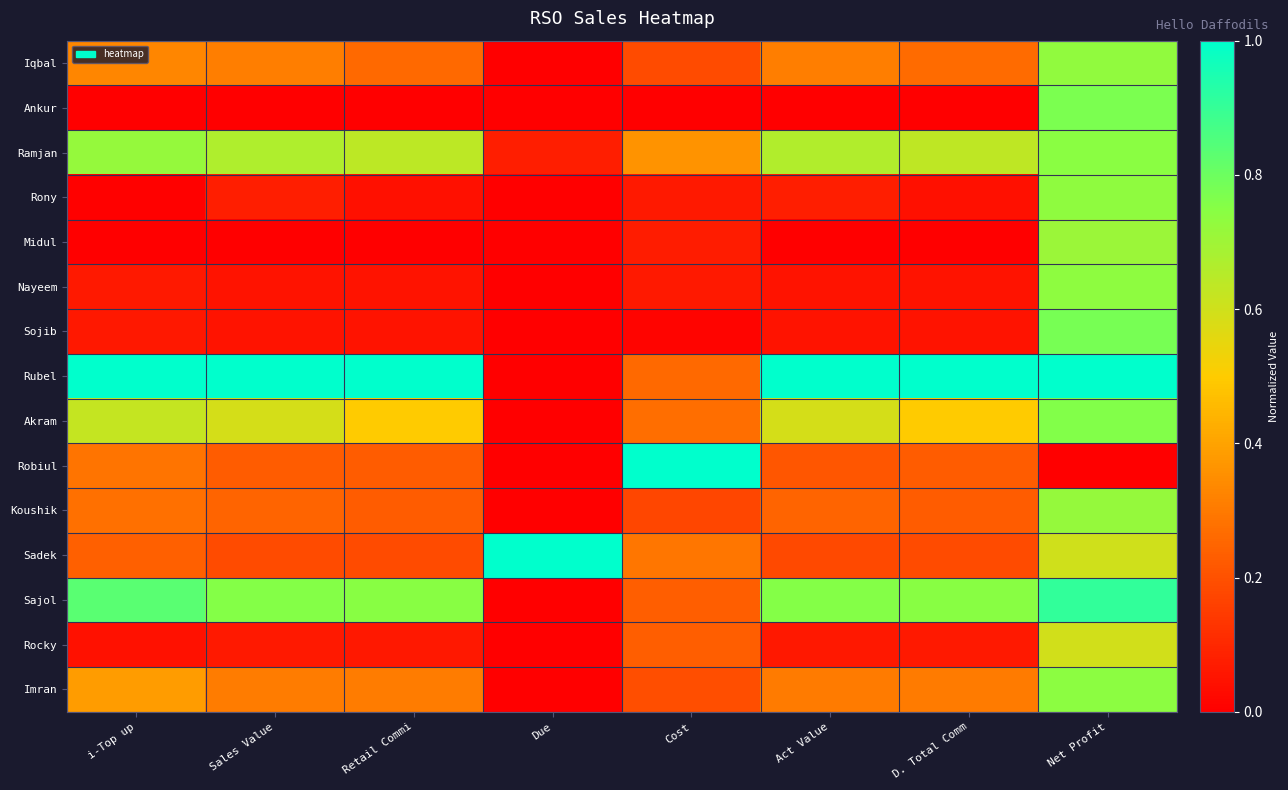

Reading right to left, list all the values displayed in this chart.

Iqbal: Net Profit=0.7	D. Total Comm=0.3	Act Value=0.3	Cost=0.2	Due=0.0	Retail Commi=0.3	Sales Value=0.3	i-Top up=0.3
Ankur: Net Profit=0.8	D. Total Comm=0.0	Act Value=0.0	Cost=0.0	Due=0.0	Retail Commi=0.0	Sales Value=0.0	i-Top up=0.0
Ramjan: Net Profit=0.7	D. Total Comm=0.6	Act Value=0.7	Cost=0.4	Due=0.1	Retail Commi=0.6	Sales Value=0.7	i-Top up=0.7
Rony: Net Profit=0.7	D. Total Comm=0.0	Act Value=0.1	Cost=0.1	Due=0.0	Retail Commi=0.0	Sales Value=0.1	i-Top up=0.0
Midul: Net Profit=0.7	D. Total Comm=0.0	Act Value=0.0	Cost=0.1	Due=0.0	Retail Commi=0.0	Sales Value=0.0	i-Top up=0.0
Nayeem: Net Profit=0.7	D. Total Comm=0.0	Act Value=0.1	Cost=0.1	Due=0.0	Retail Commi=0.1	Sales Value=0.1	i-Top up=0.1
Sojib: Net Profit=0.8	D. Total Comm=0.0	Act Value=0.0	Cost=0.0	Due=0.0	Retail Commi=0.0	Sales Value=0.0	i-Top up=0.1
Rubel: Net Profit=1.0	D. Total Comm=1.0	Act Value=1.0	Cost=0.3	Due=0.0	Retail Commi=1.0	Sales Value=1.0	i-Top up=1.0
Akram: Net Profit=0.8	D. Total Comm=0.5	Act Value=0.6	Cost=0.3	Due=0.0	Retail Commi=0.5	Sales Value=0.6	i-Top up=0.6
Robiul: Net Profit=0.0	D. Total Comm=0.2	Act Value=0.2	Cost=1.0	Due=0.0	Retail Commi=0.2	Sales Value=0.2	i-Top up=0.3
Koushik: Net Profit=0.7	D. Total Comm=0.2	Act Value=0.2	Cost=0.2	Due=0.0	Retail Commi=0.2	Sales Value=0.2	i-Top up=0.3
Sadek: Net Profit=0.6	D. Total Comm=0.2	Act Value=0.2	Cost=0.3	Due=1.0	Retail Commi=0.2	Sales Value=0.2	i-Top up=0.2
Sajol: Net Profit=0.9	D. Total Comm=0.7	Act Value=0.8	Cost=0.2	Due=0.0	Retail Commi=0.7	Sales Value=0.8	i-Top up=0.8
Rocky: Net Profit=0.6	D. Total Comm=0.1	Act Value=0.1	Cost=0.2	Due=0.0	Retail Commi=0.1	Sales Value=0.1	i-Top up=0.0
Imran: Net Profit=0.7	D. Total Comm=0.3	Act Value=0.3	Cost=0.2	Due=0.0	Retail Commi=0.3	Sales Value=0.3	i-Top up=0.4